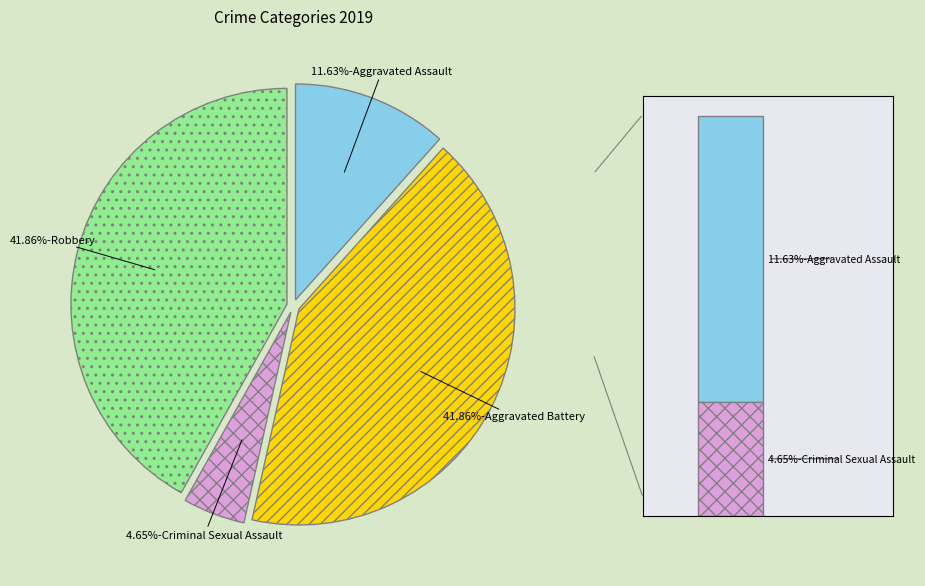

True or false: Robbery accounts for 42% of the total.

True